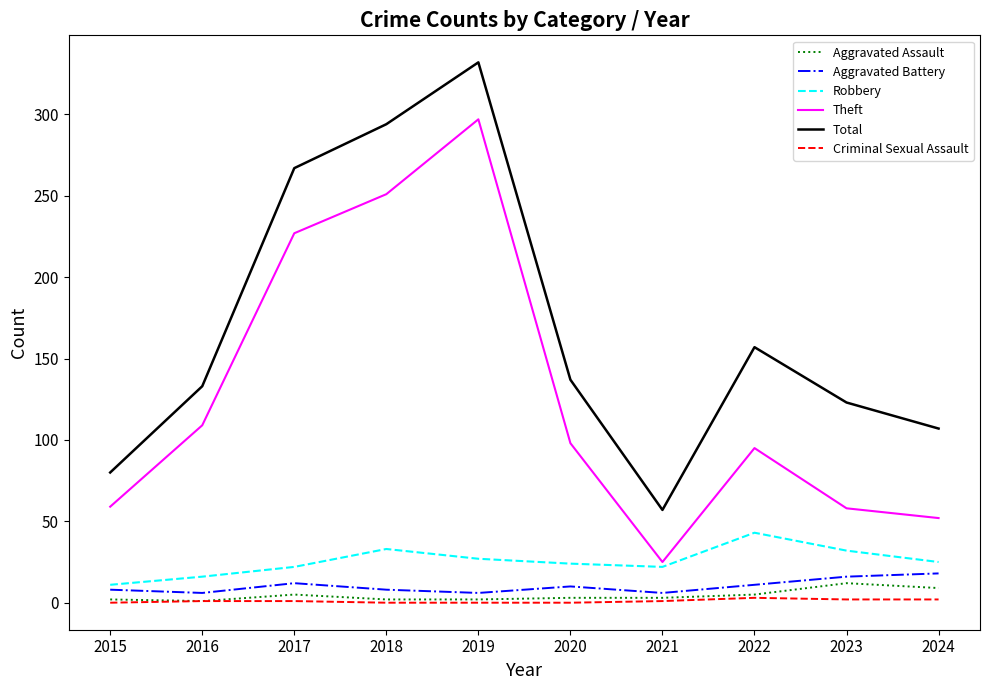

What is the difference between the highest and lowest values at 2016?

132